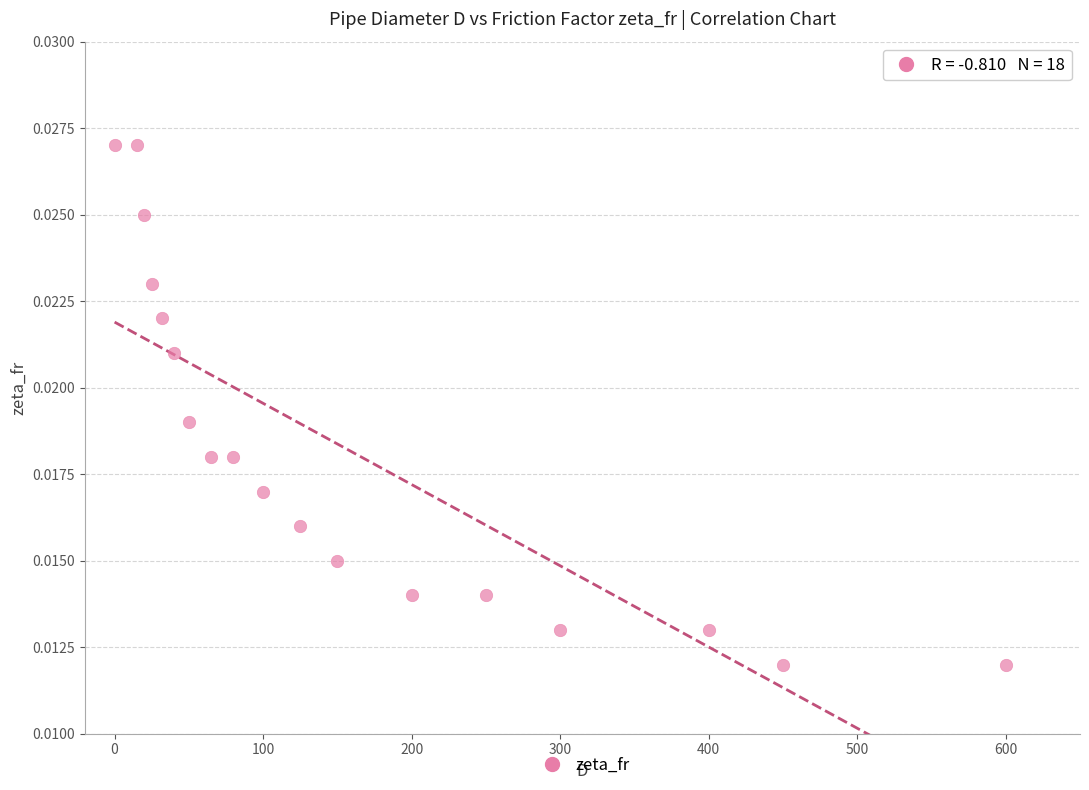

What is the range of X values (max minus min)?

600.0